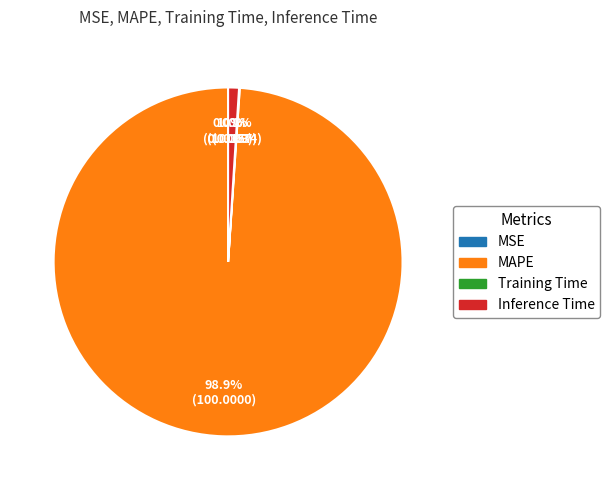

Which has a higher value, MAPE or Inference Time?

MAPE